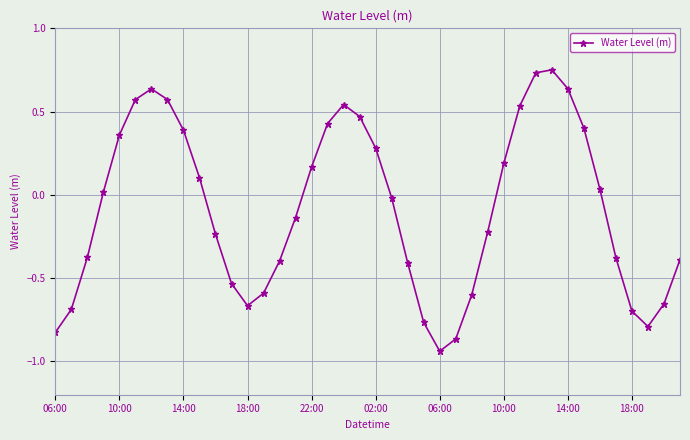

What is the sum of all values?

-3.4